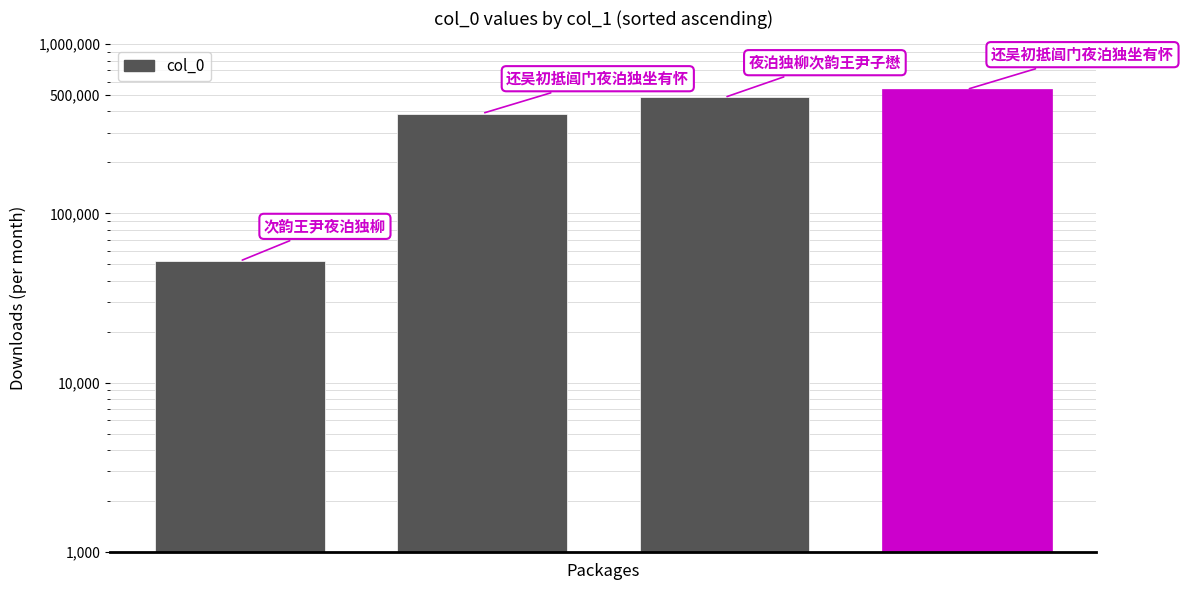

Count the values in the range 389106 to 539763.

3